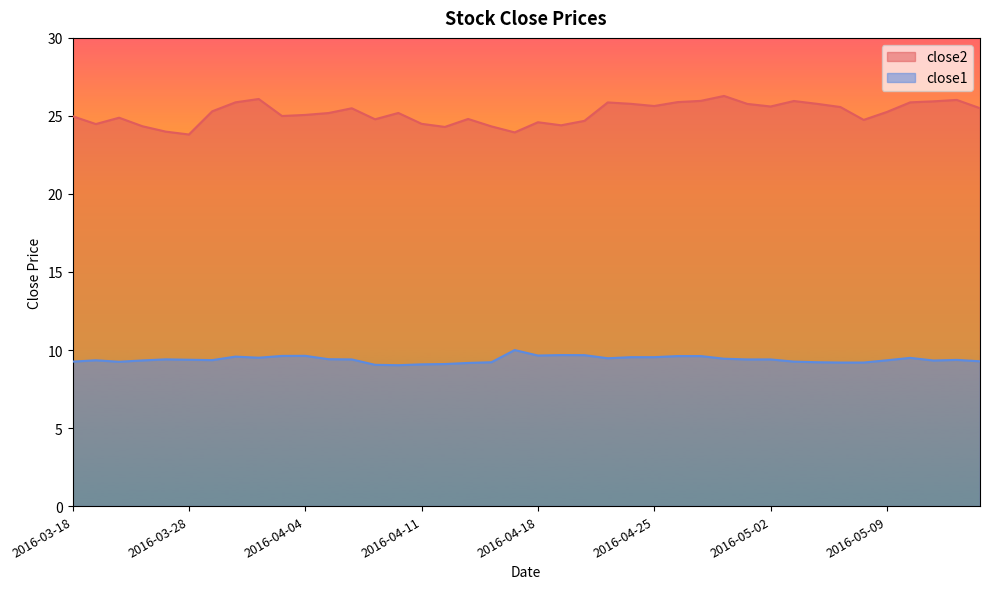

Between 2016-03-29 and 2016-03-24, which is larger?

2016-03-29